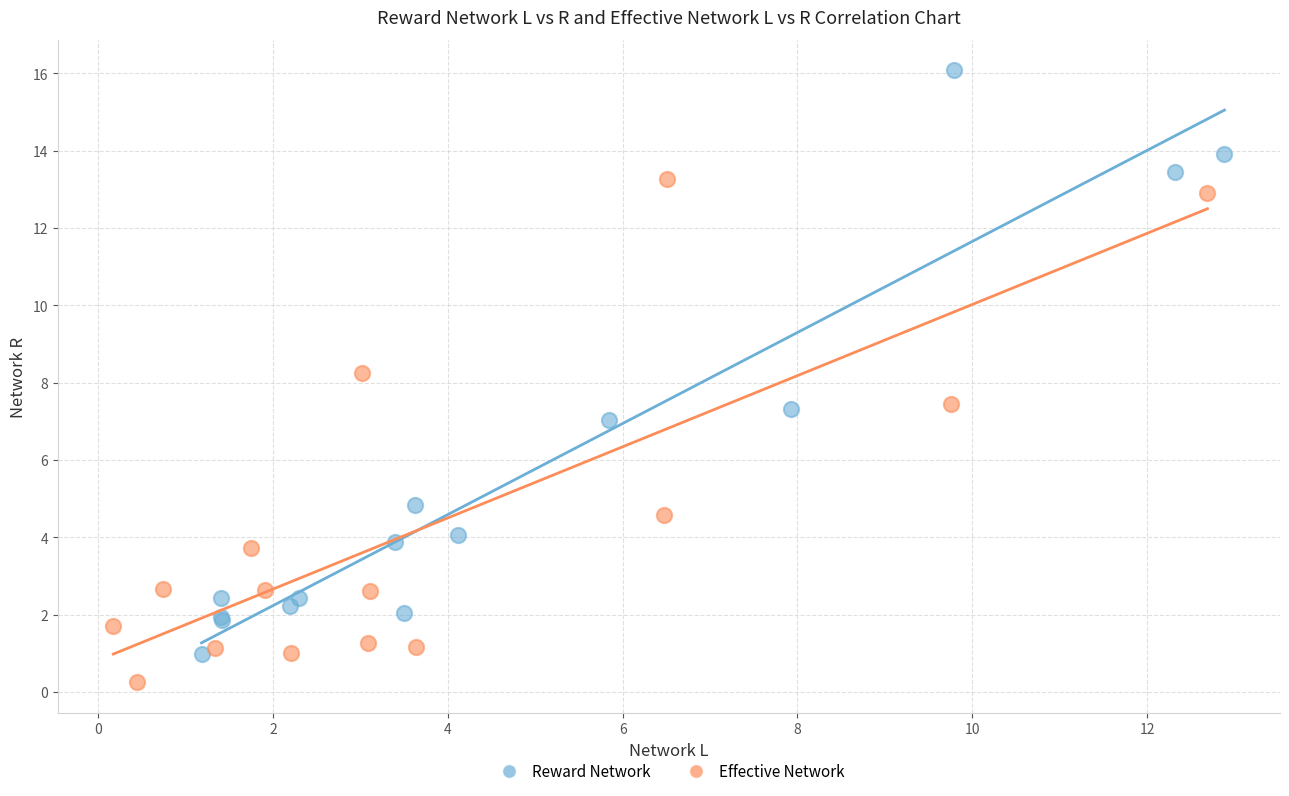

Which series contains the lowest Y value?

Effective Network